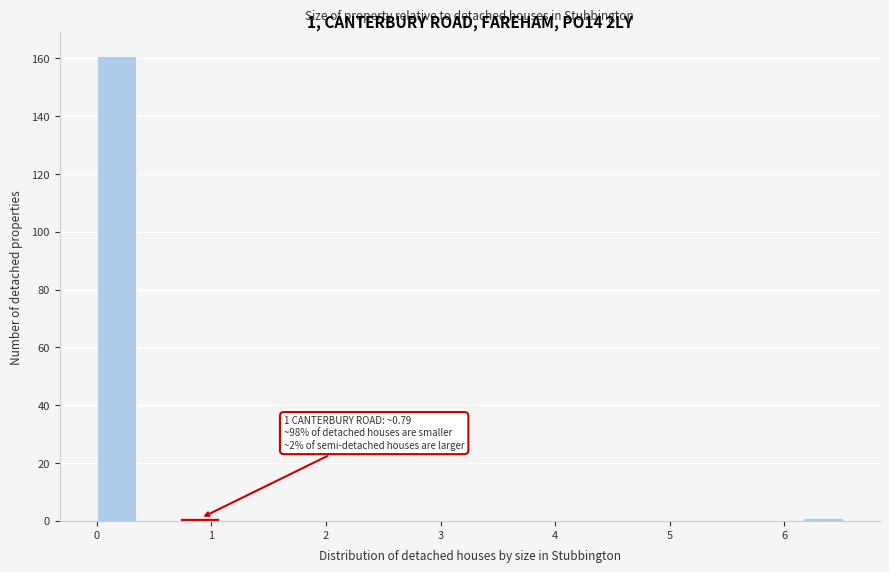

Around what value on the x-axis is the tallest bar? Give the approximate position of its centre, as read against the axis.

0.2